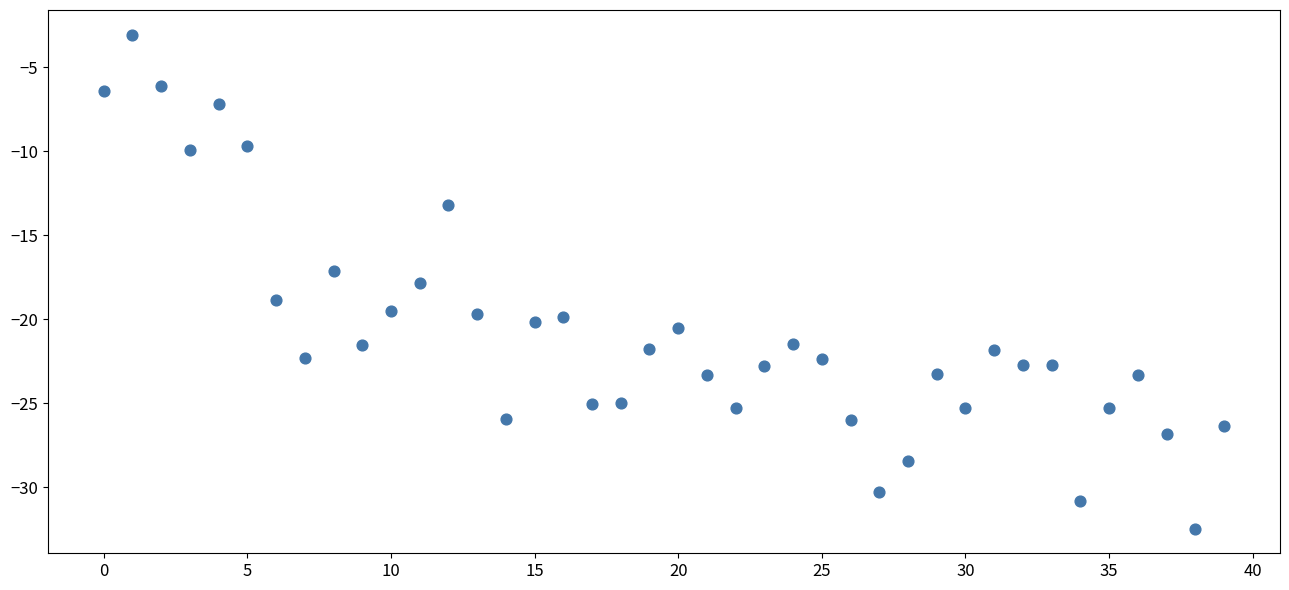

What is the range of Y values (max minus min)?

29.4